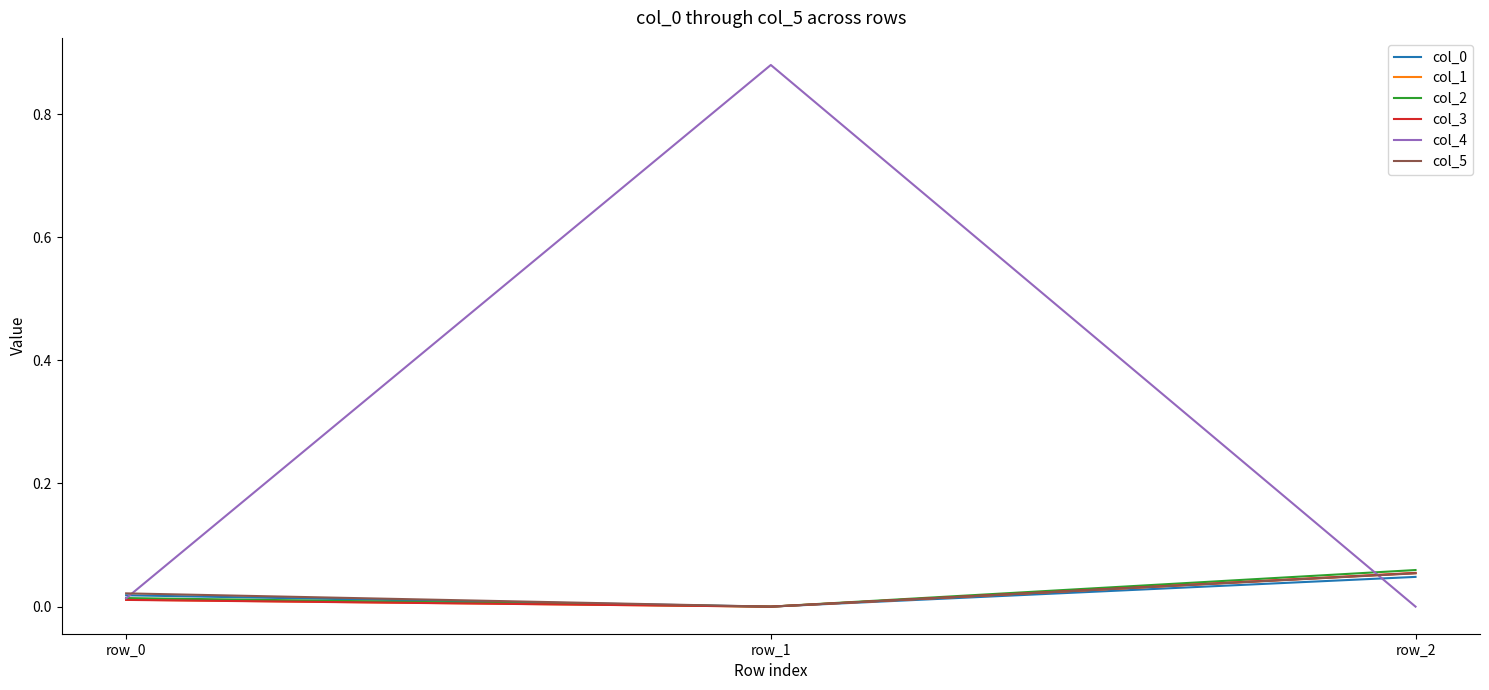

The value of col_4 at row_1 is 0.2. True or false?

False